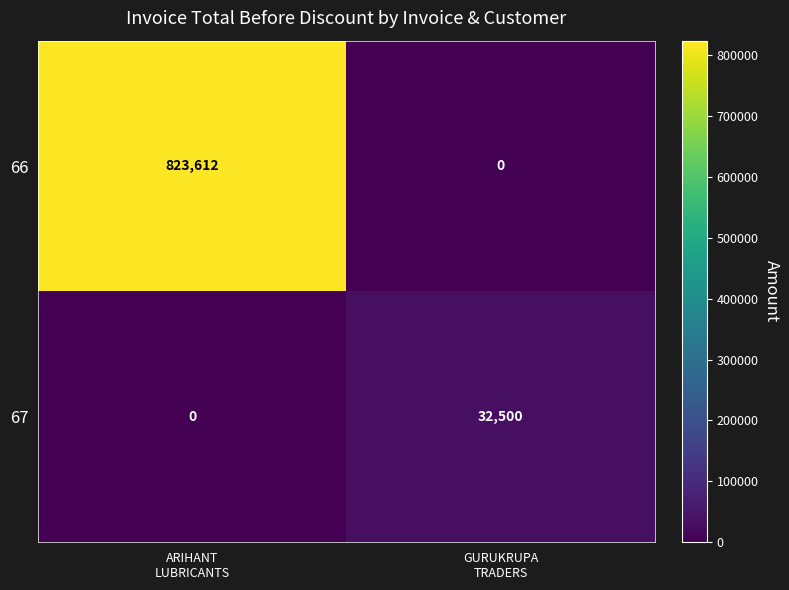

Which series has the largest range (max minus min)?

66